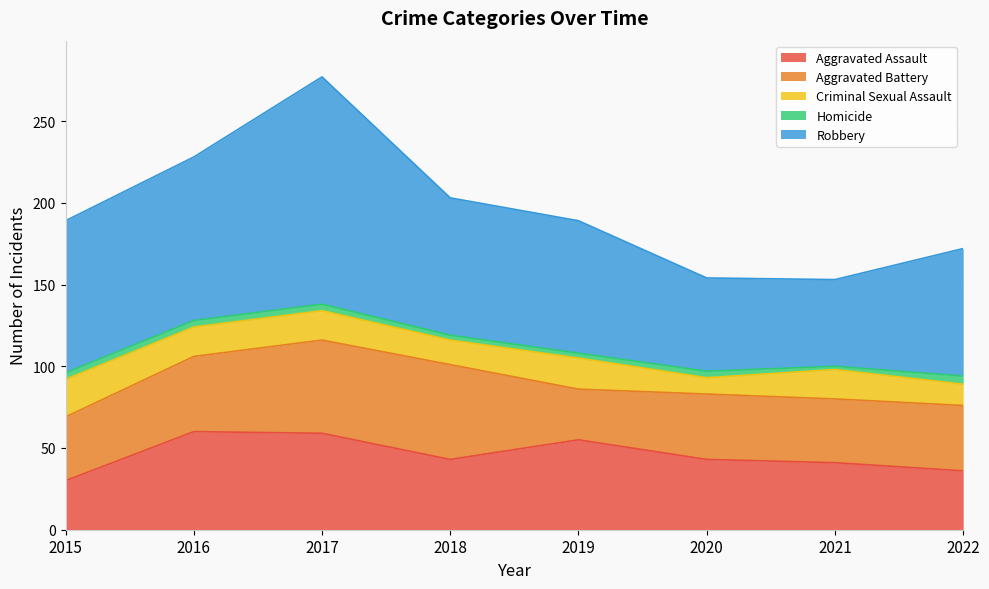

Reading left to right, what are all the values shown in this chart?

Aggravated Assault: 30	60	59	43	55	43	41	36
Aggravated Battery: 39	46	57	58	31	40	39	40
Criminal Sexual Assault: 23	18	18	15	19	10	18	13
Homicide: 4	4	4	3	3	4	2	5
Robbery: 93	100	139	84	81	57	53	78